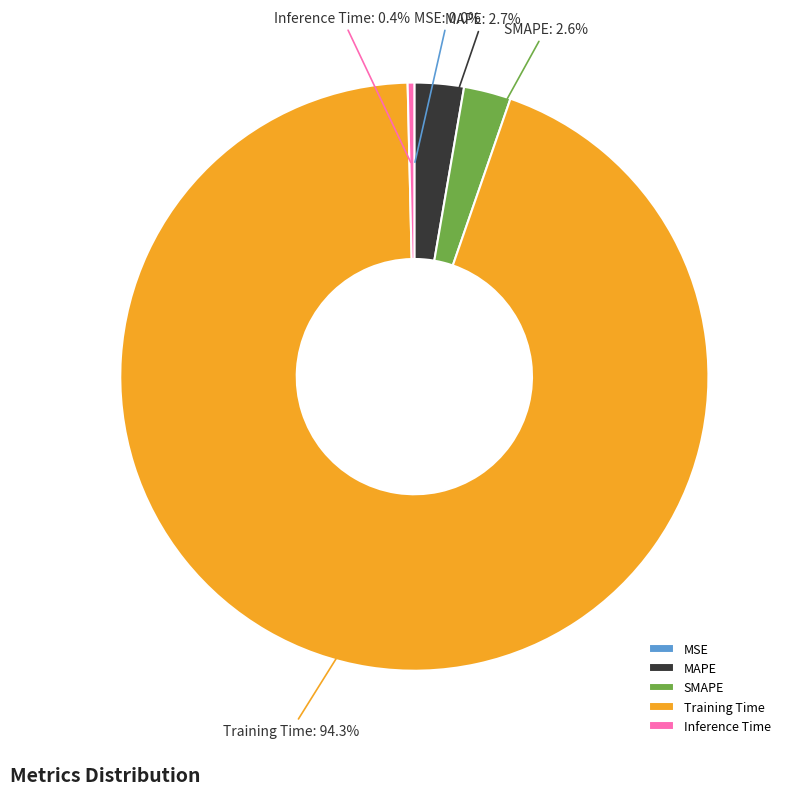

What percentage is the Training Time slice, to the nearest percent?

94%